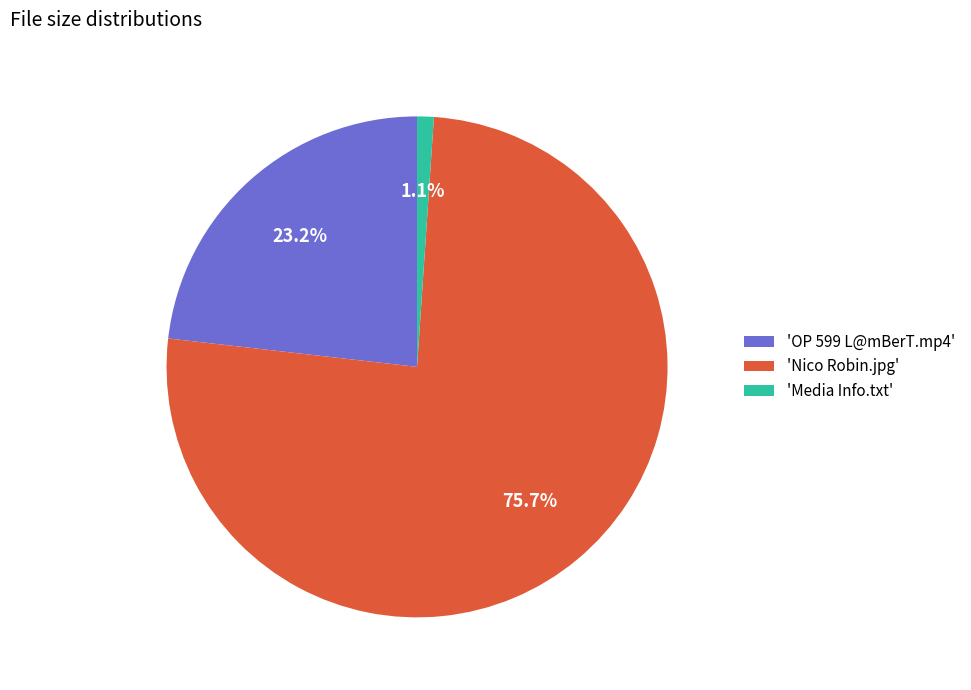

Rank the categories by value from highest to lowest.

'Nico Robin.jpg', 'OP 599 L@mBerT.mp4', 'Media Info.txt'